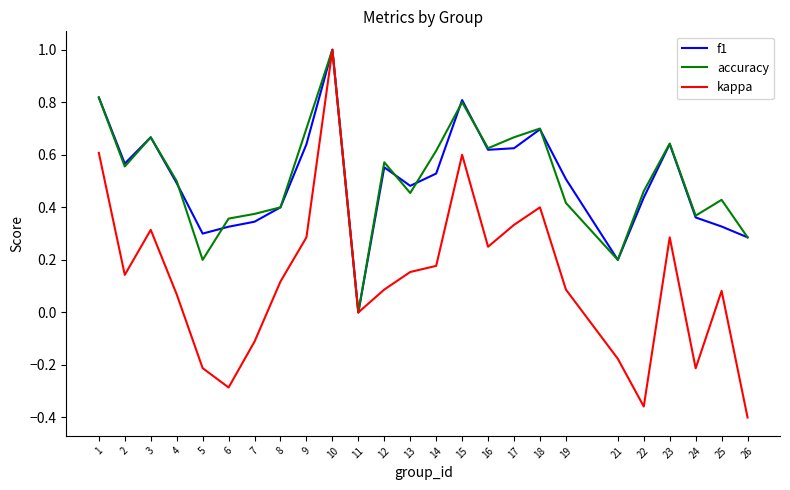

Which series has the widest spread of values?

kappa